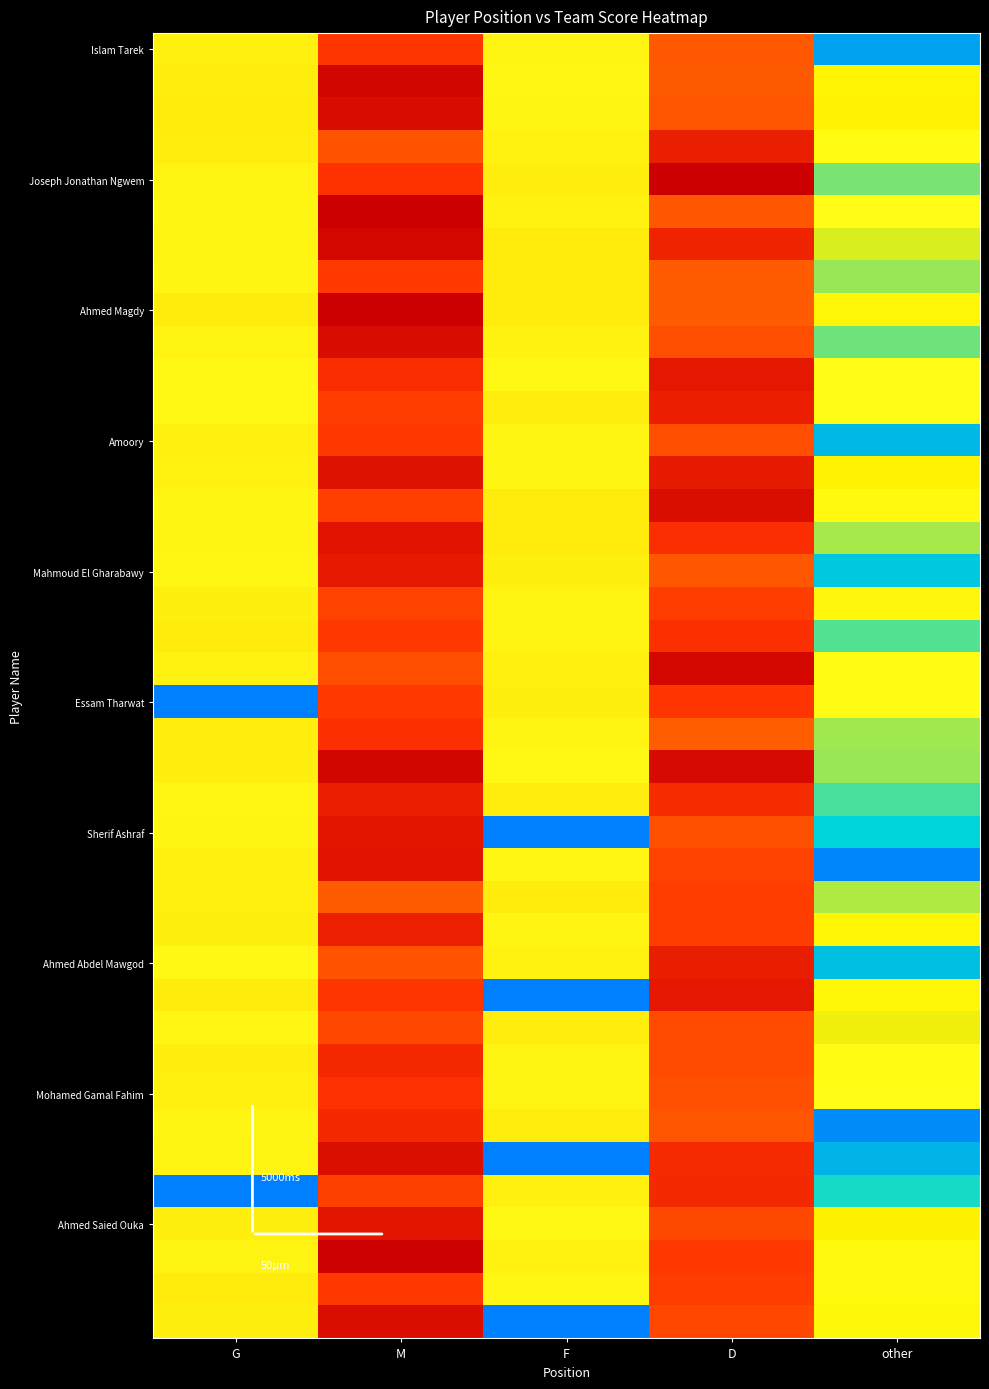

What is the total value across all series at G?

30.4